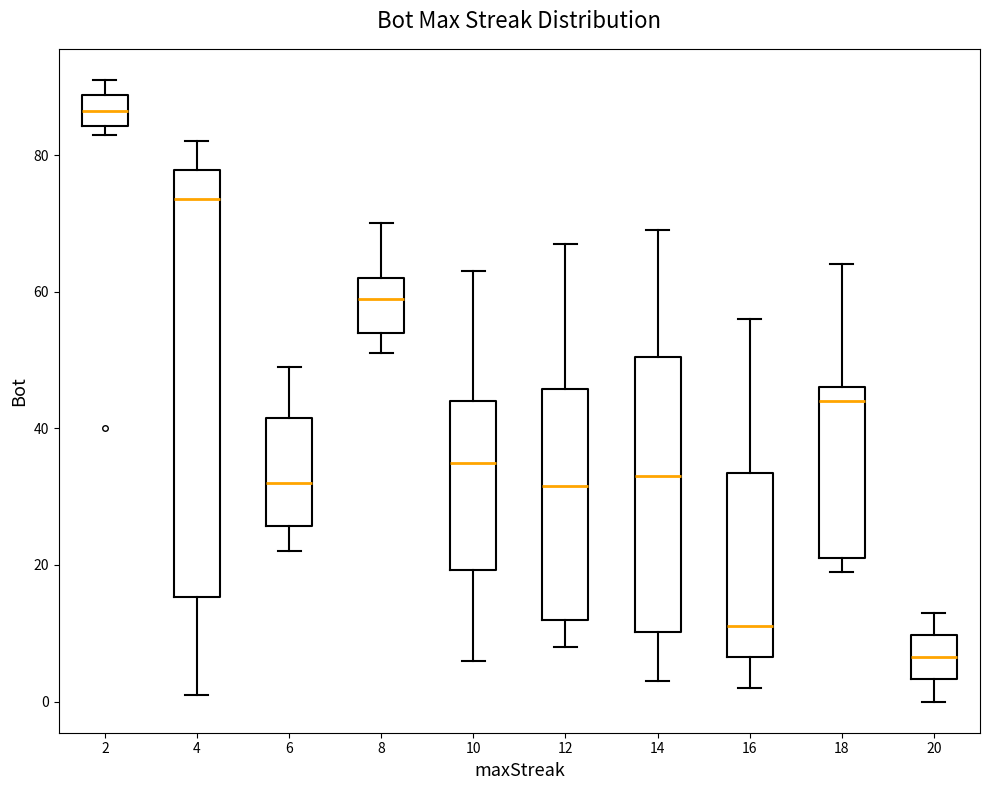

Reading left to right, transcribe this box plot: for each box, give where its median line is, the range the box spans, and where its two whiskers end, as read against the y-axis. The values are not printed on the chart, so give them approximately, as read against the axis.

2: median 86, box 84 to 88, whiskers 84 (just below the box's lower edge) to 92
4: median 74, box 16 to 78, whiskers 2 to 82
6: median 32, box 26 to 42, whiskers 22 to 50
8: median 60, box 54 to 62, whiskers 52 to 70
10: median 36, box 20 to 44, whiskers 6 to 64
12: median 32, box 12 to 46, whiskers 8 to 68
14: median 34, box 10 to 50, whiskers 4 to 70
16: median 12, box 6 to 34, whiskers 2 to 56
18: median 44, box 22 to 46, whiskers 20 to 64
20: median 6, box 4 to 10, whiskers 0 to 14